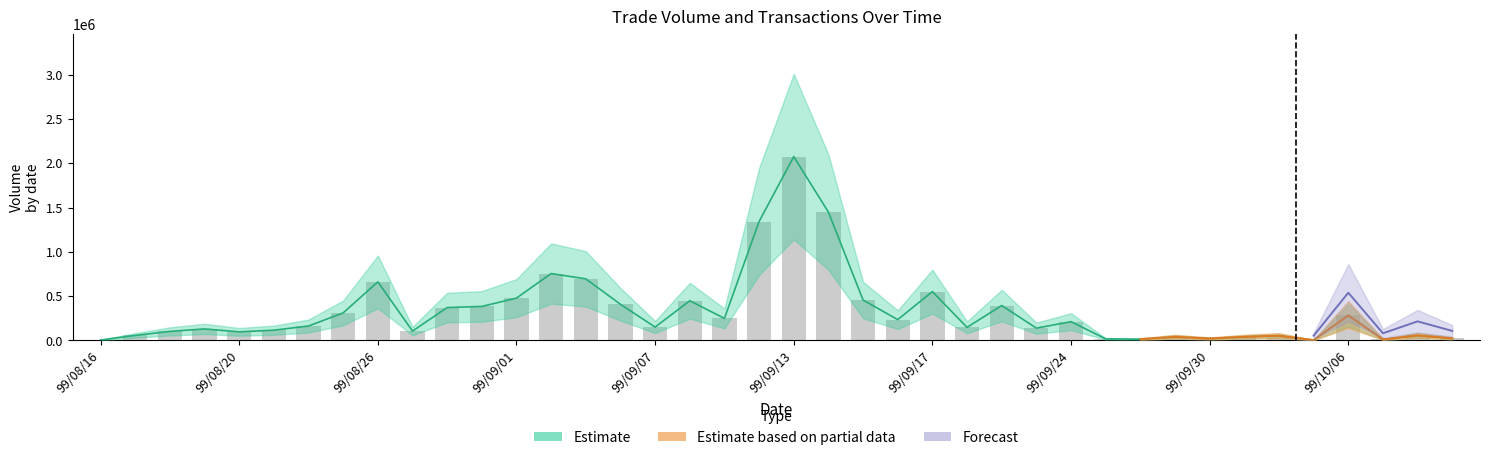

True or false: the data shows 394631 at 18.

False